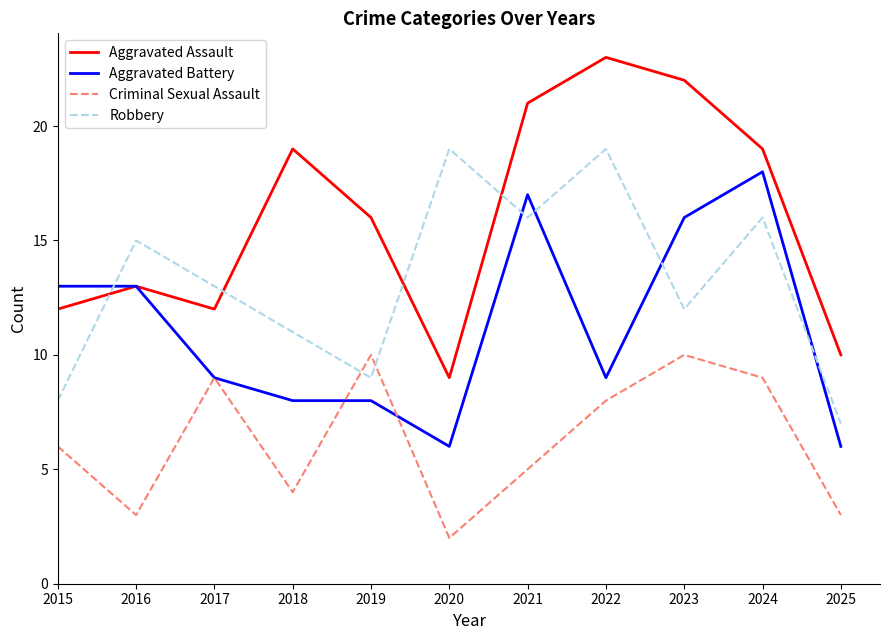

How many distinct data groups are displayed?

4